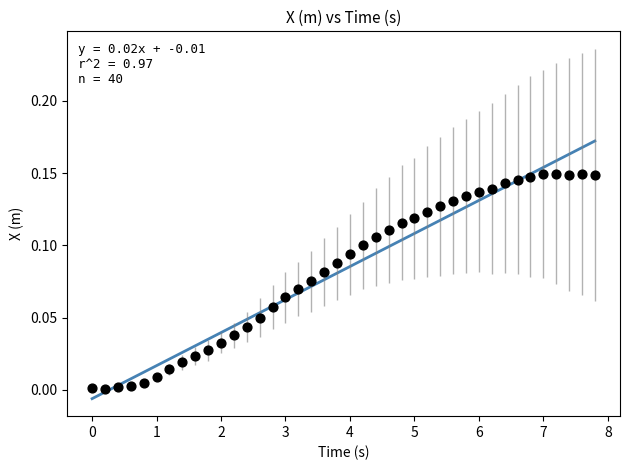

What is the range of X values (max minus min)?

7.8